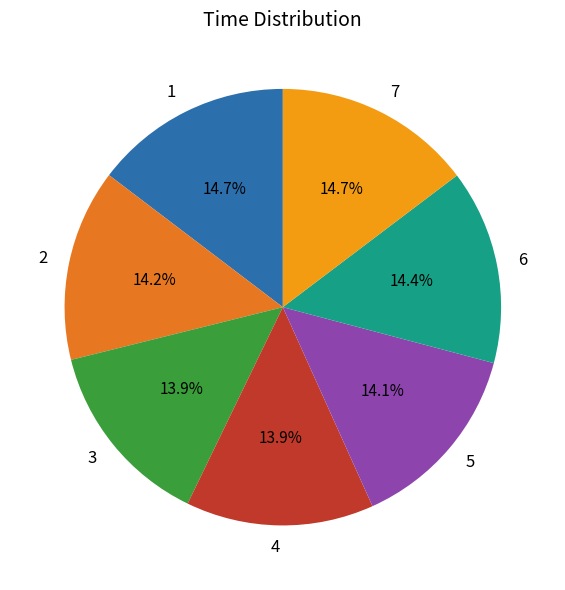

Is the sum of 4 and 1 greater than half?

No